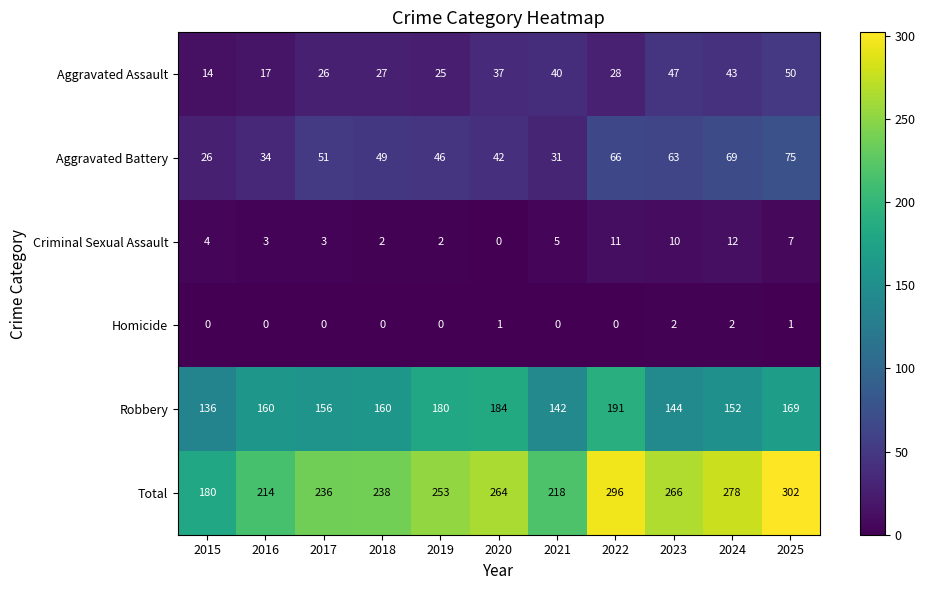

Is it true that Criminal Sexual Assault equals 4 at 2015?

True